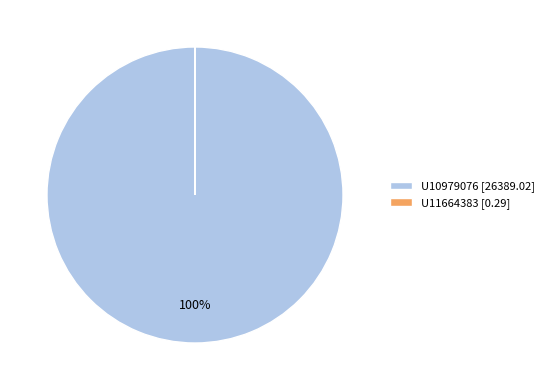

To the nearest percent, what is the average slice percentage?

50%